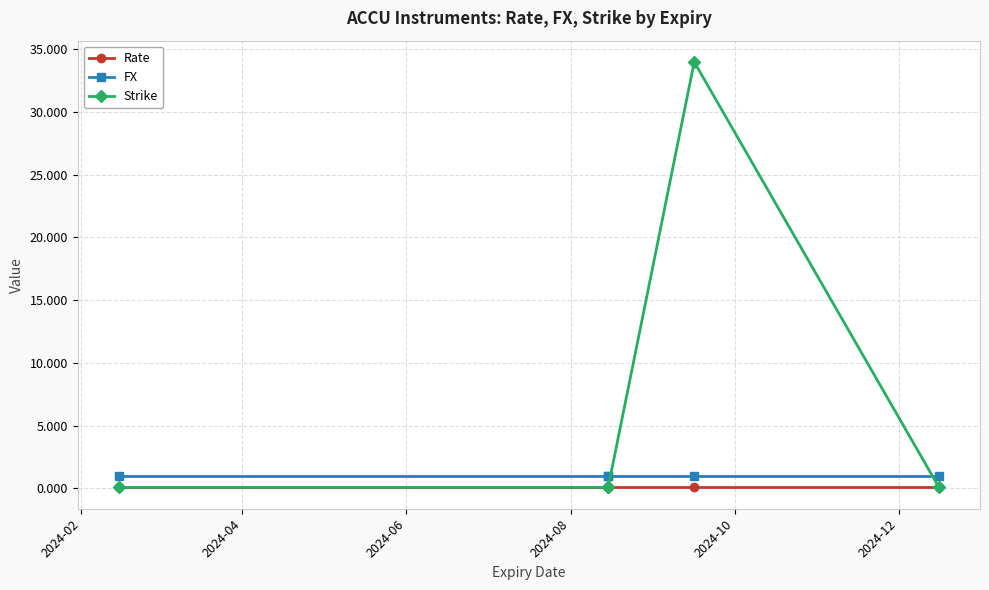

Which series has the largest total across all categories?

Strike